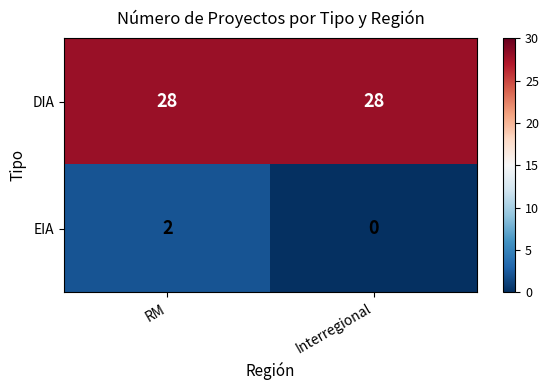

List the series in order of their overall mean, lowest first.

EIA, DIA